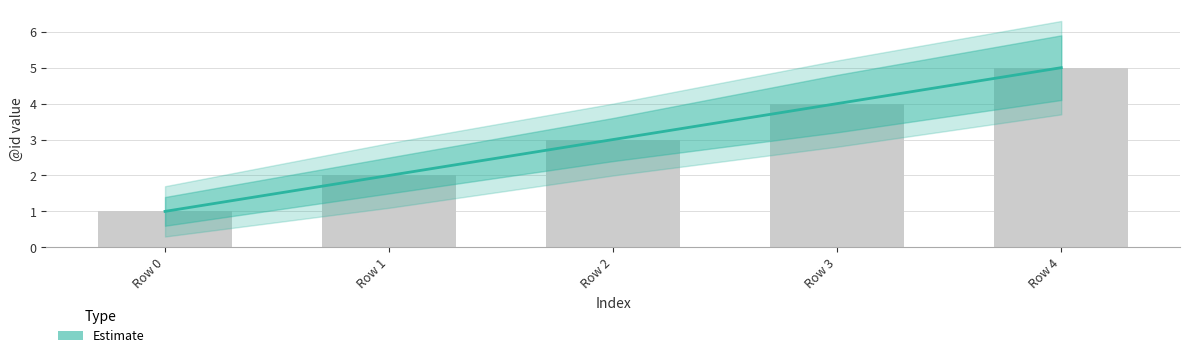

Which has a higher value, Row 1 or Row 4?

Row 4